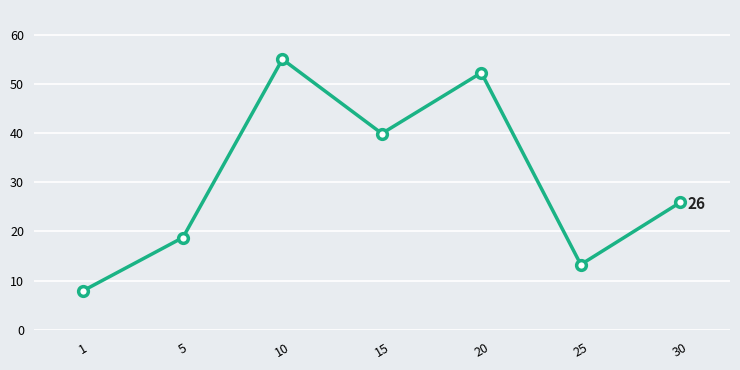

Does the chart have visible grid lines?

Yes